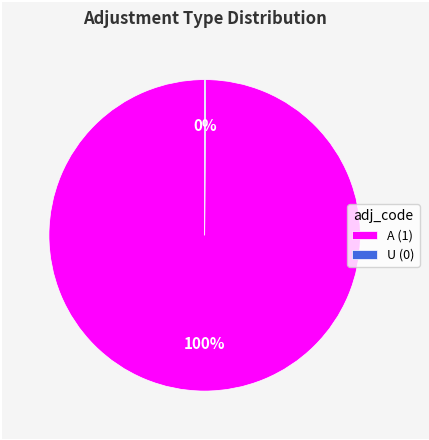

To the nearest percent, what is the difference between the largest and smallest slice percentages?

100%